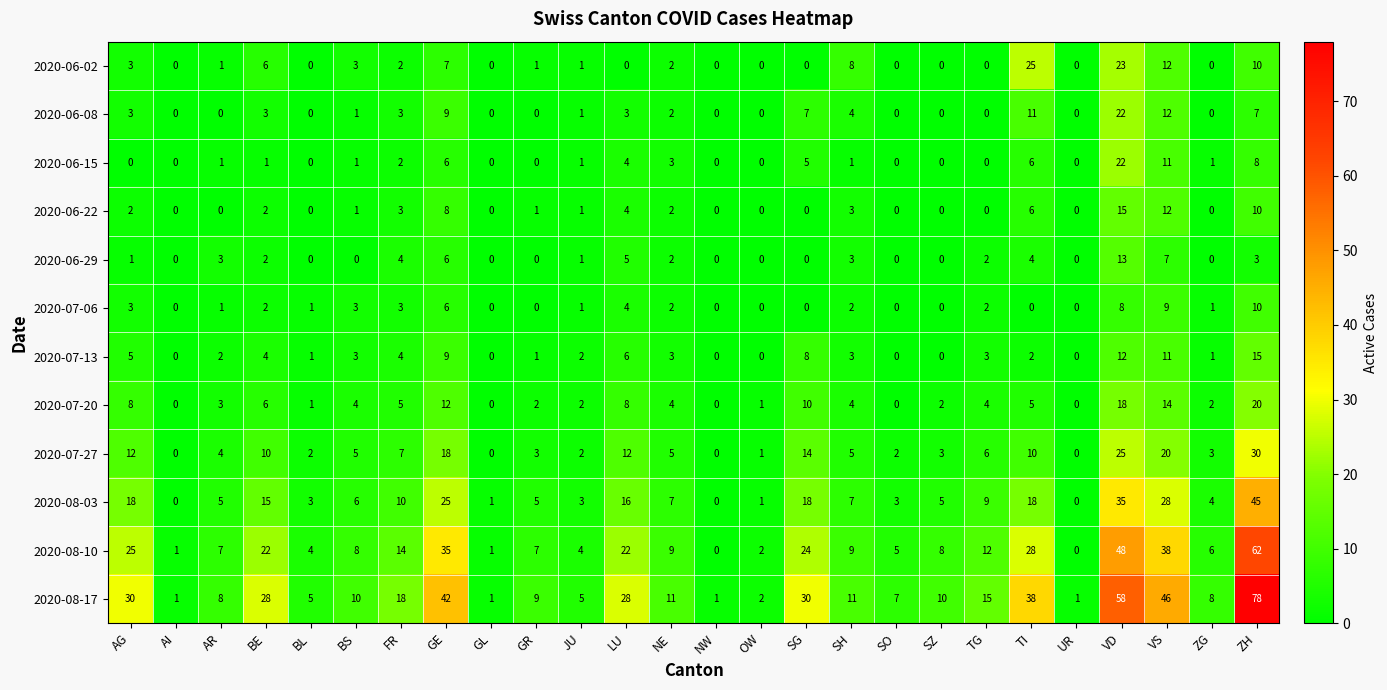

What is the average value of the 2020-07-27 series?

8